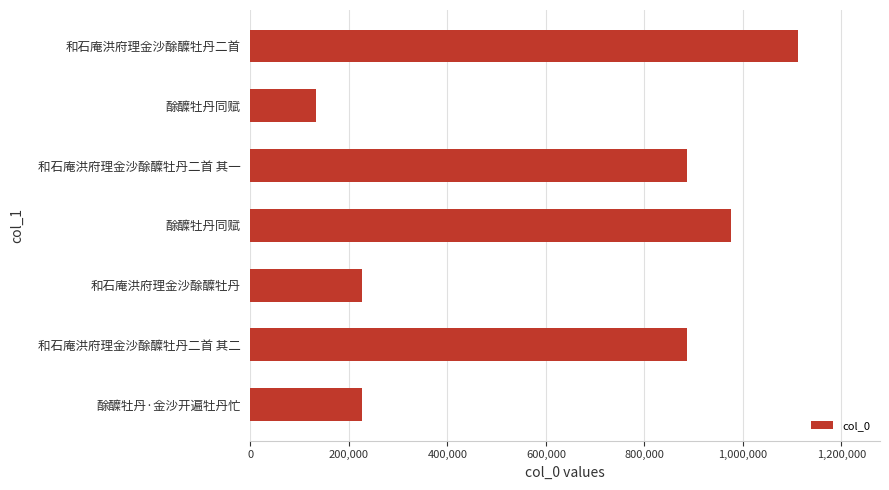

How many values are below 886714?

3